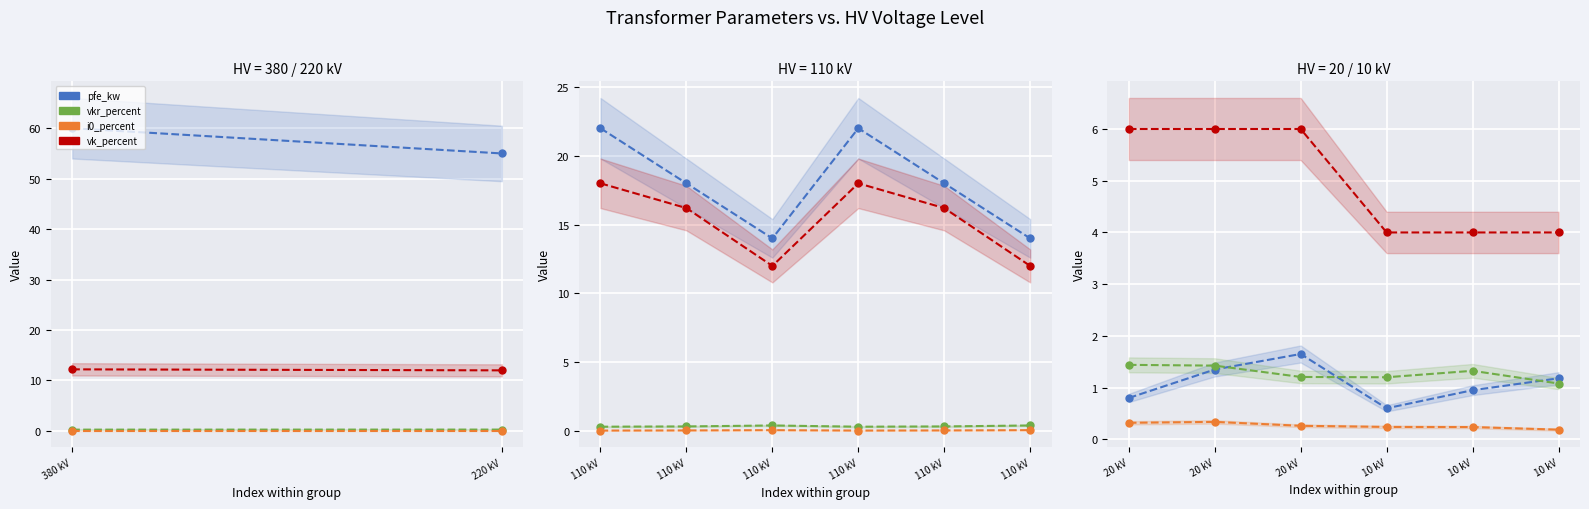

What is the value of the i0_percent point at the 4th from the left?

0.2